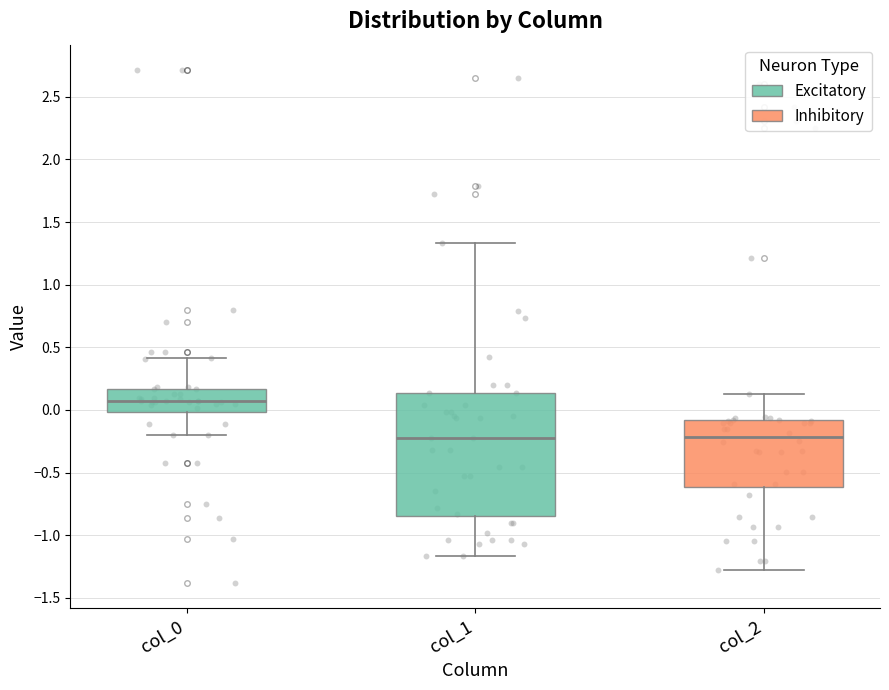

Comparing the boxes themselves (not the whiskers), which one is the tallest?

col_1